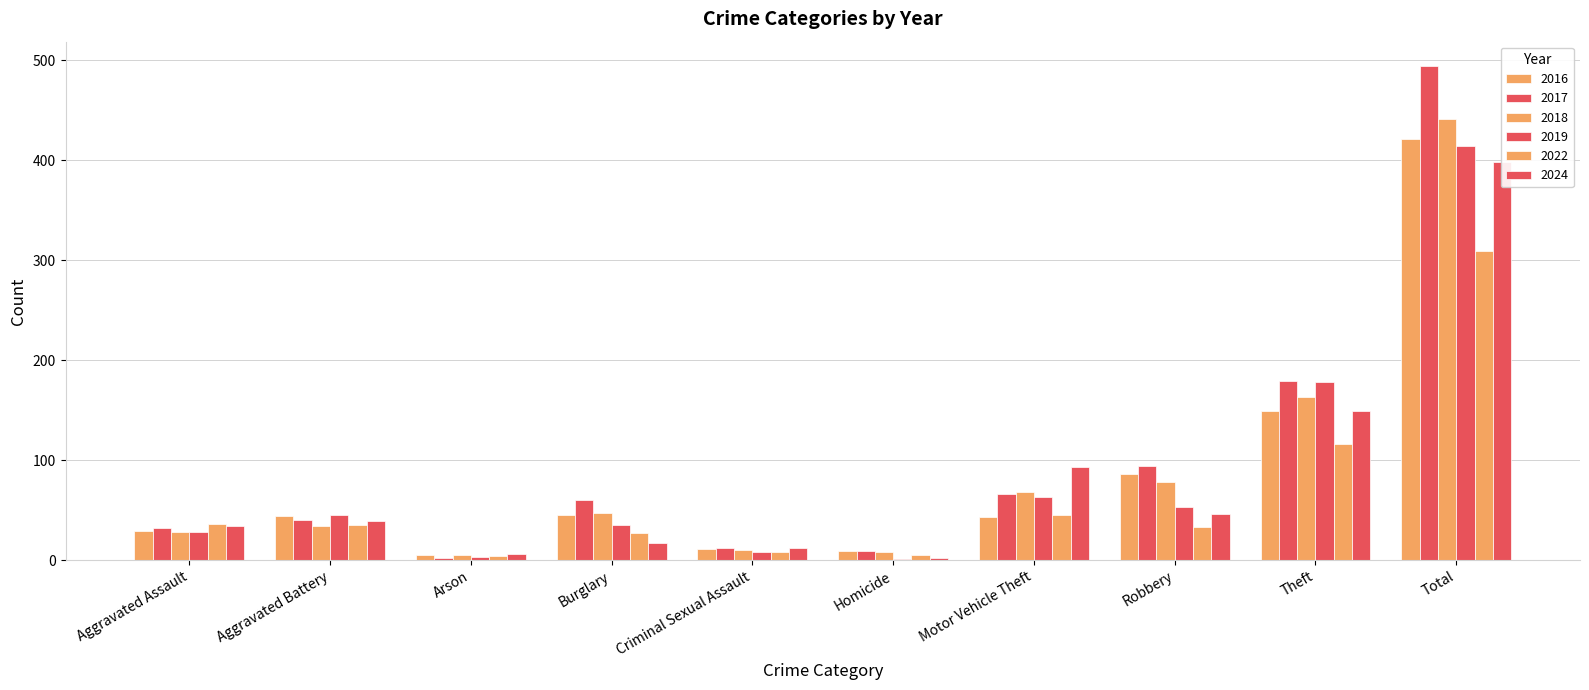

How many data points in 2017 are less than 60?

5